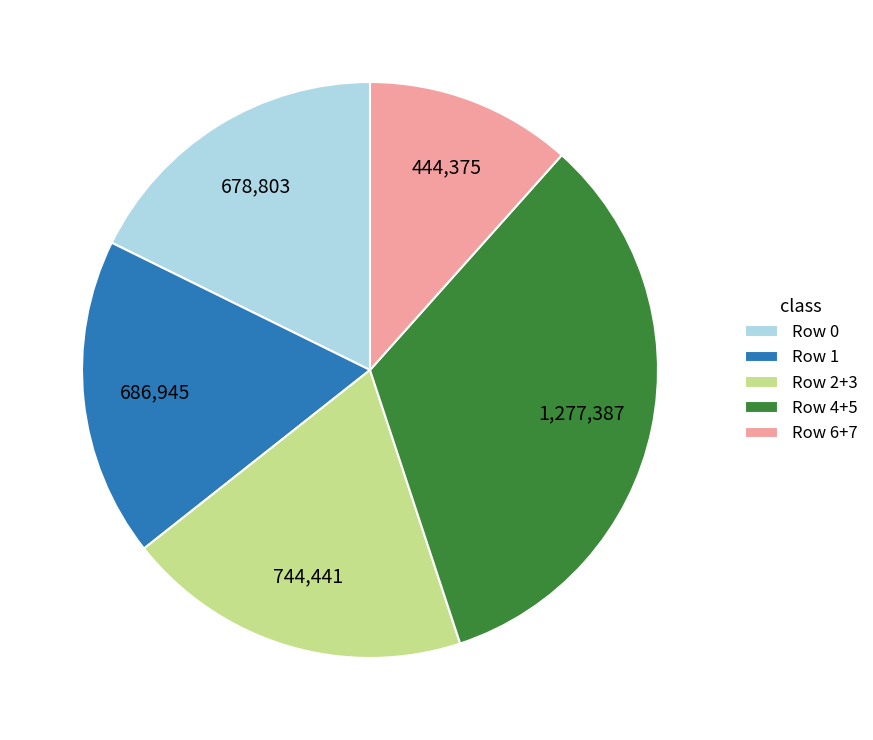

The Row 4+5 slice represents 33% of the pie. True or false?

True